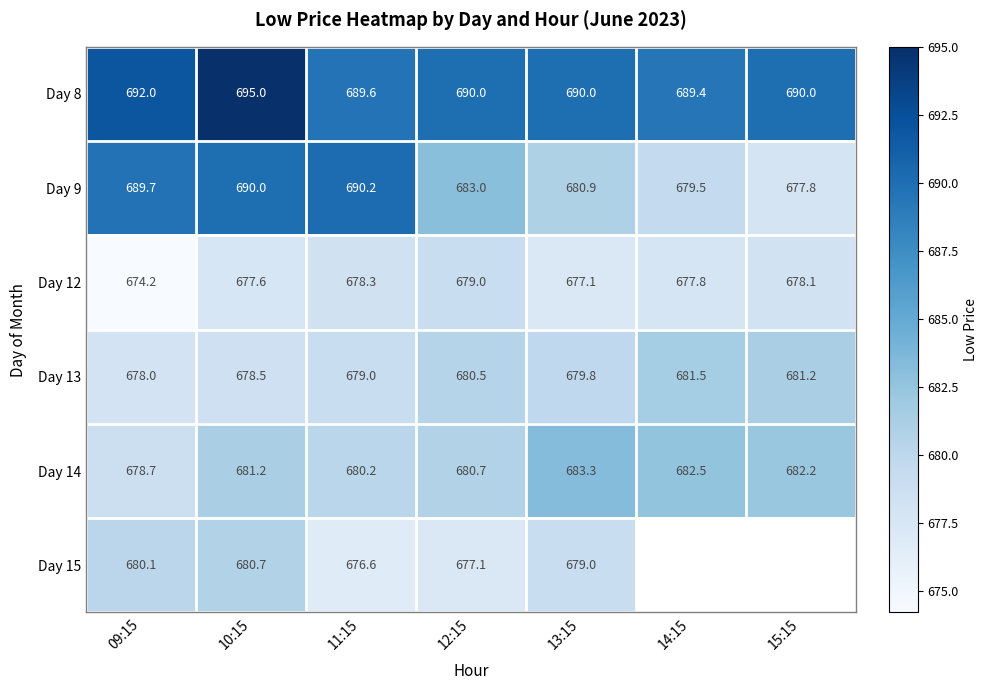

What is the approximate value of Day 9 at 10:15?

690.0